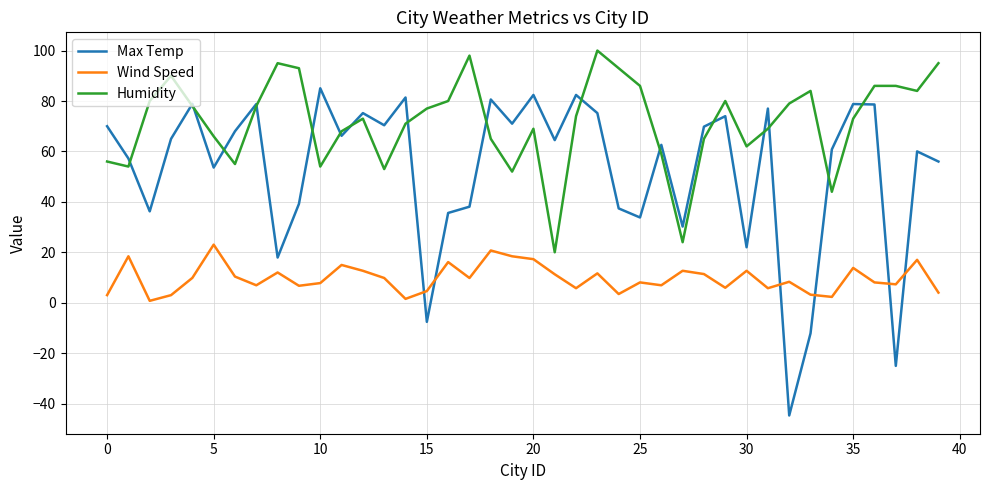

In Humidity, how many points are lower than both neighbors (excluding endpoints)?

10